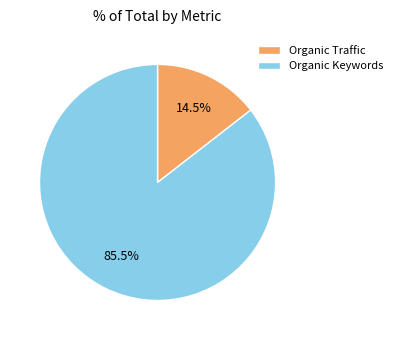

Does Organic Keywords account for over 50% of the chart?

Yes